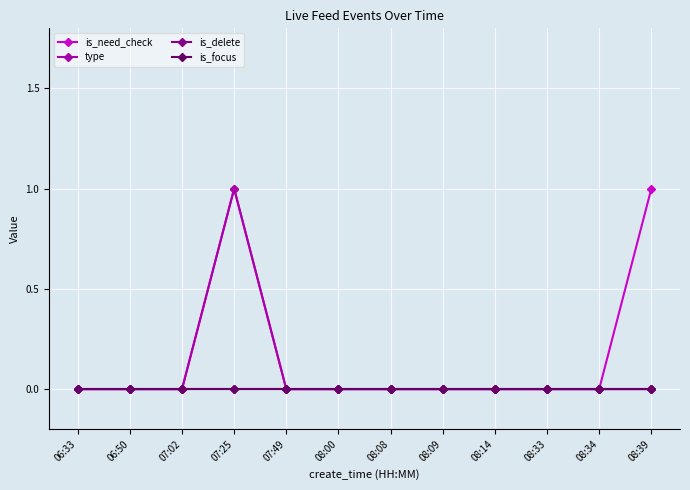

Which series has the largest total across all categories?

is_need_check